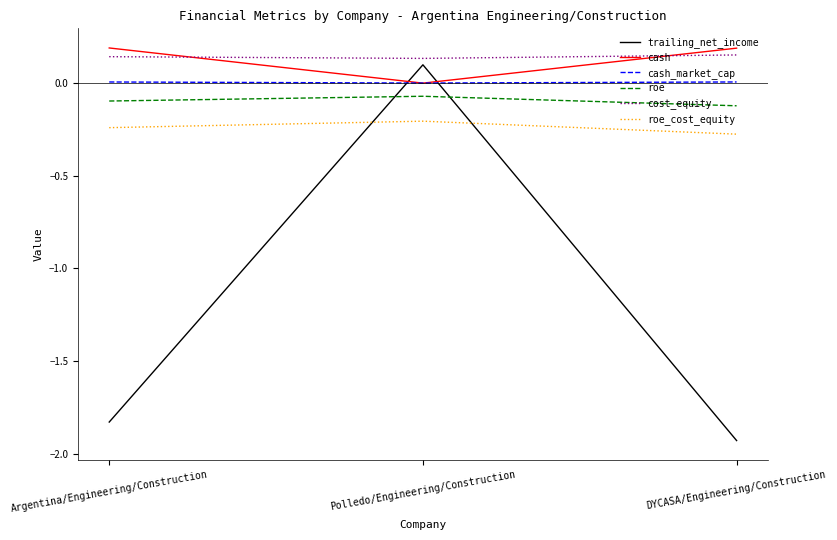

At which category is the sum across all series the highest?

Polledo/Engineering/Construction